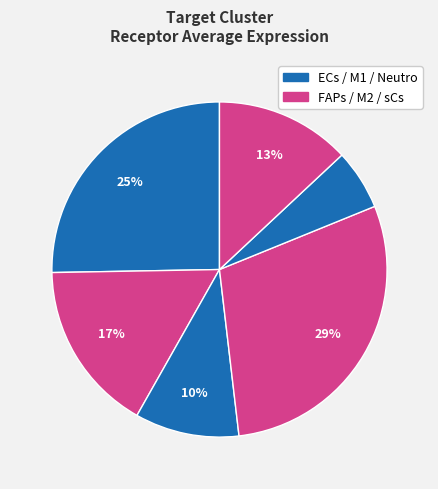

Count the number of slices in the pie.

6